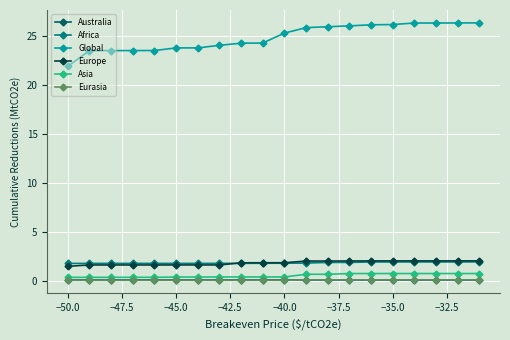

True or false: Global and Asia cross at least once.

False